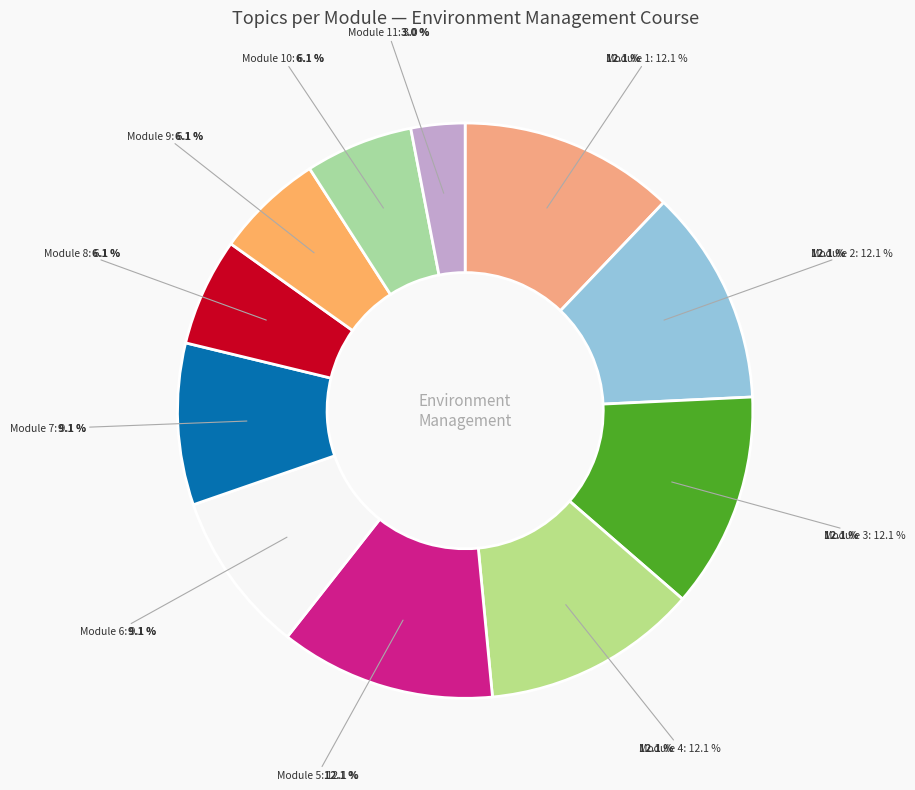

How much of the chart is everything except Module 9: Indian Forest Act Part I?

93.9%